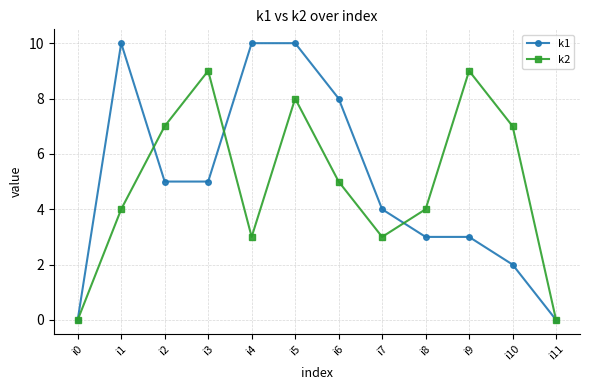

What is the difference between the maximum and minimum values in the k2 series?

9